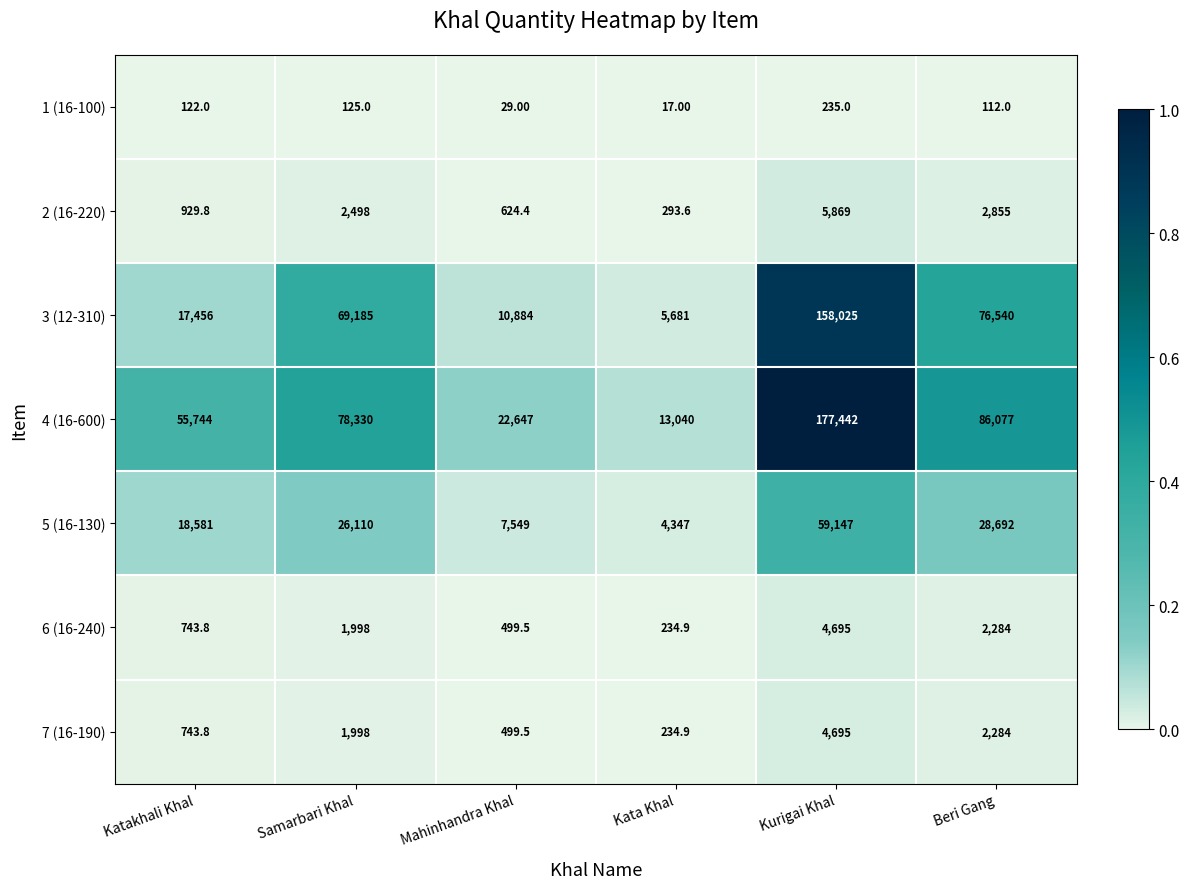

Which series has the widest spread of values?

4 (16-600)